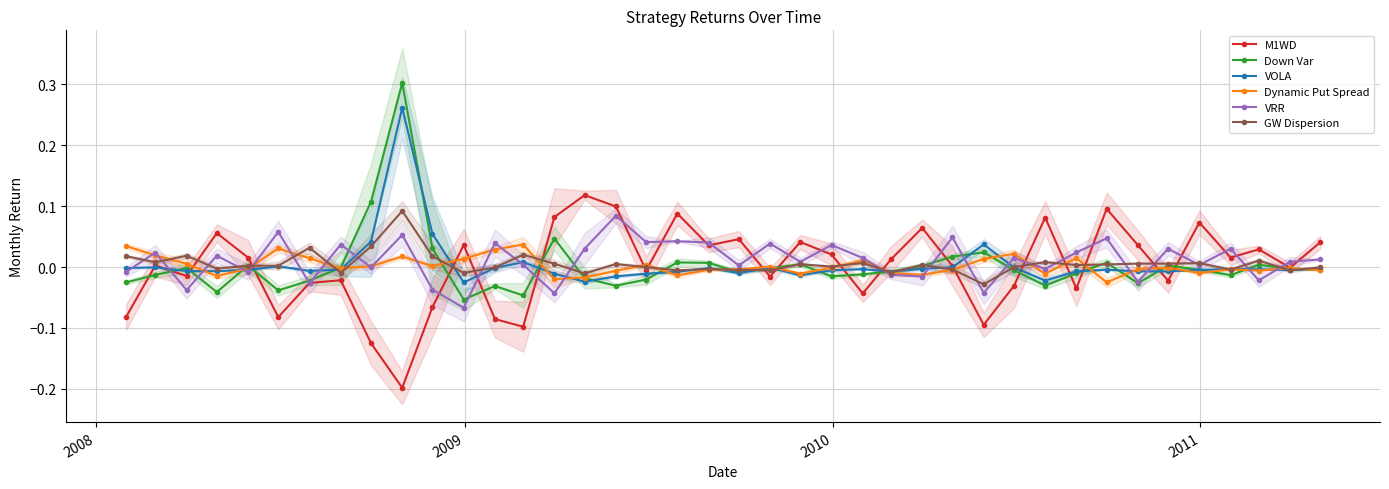

List the series in order of their peak value, highest first.

Down Var, VOLA, M1WD, GW Dispersion, VRR, Dynamic Put Spread